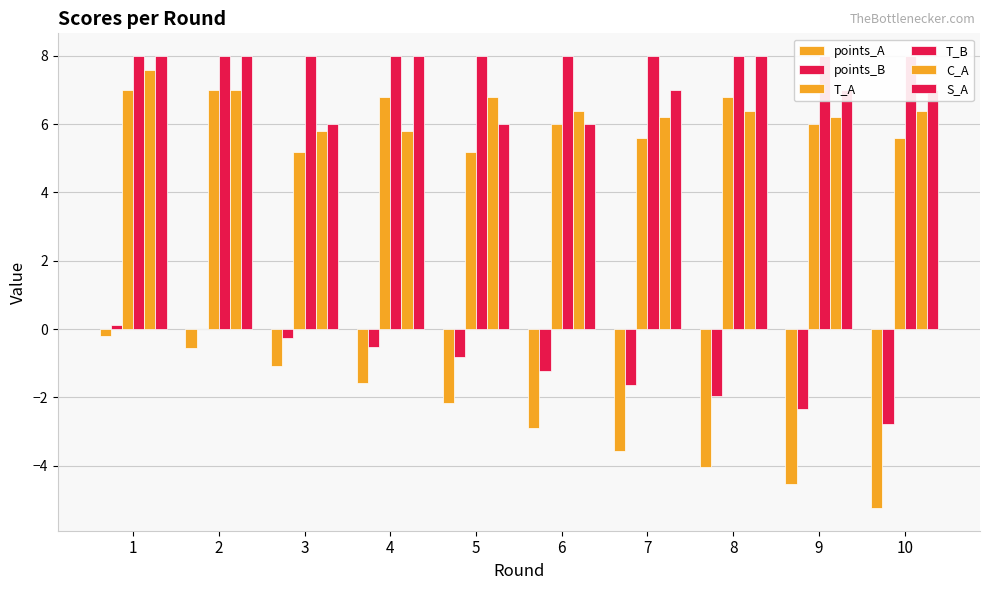

What is the highest value of the points_B series?

0.1